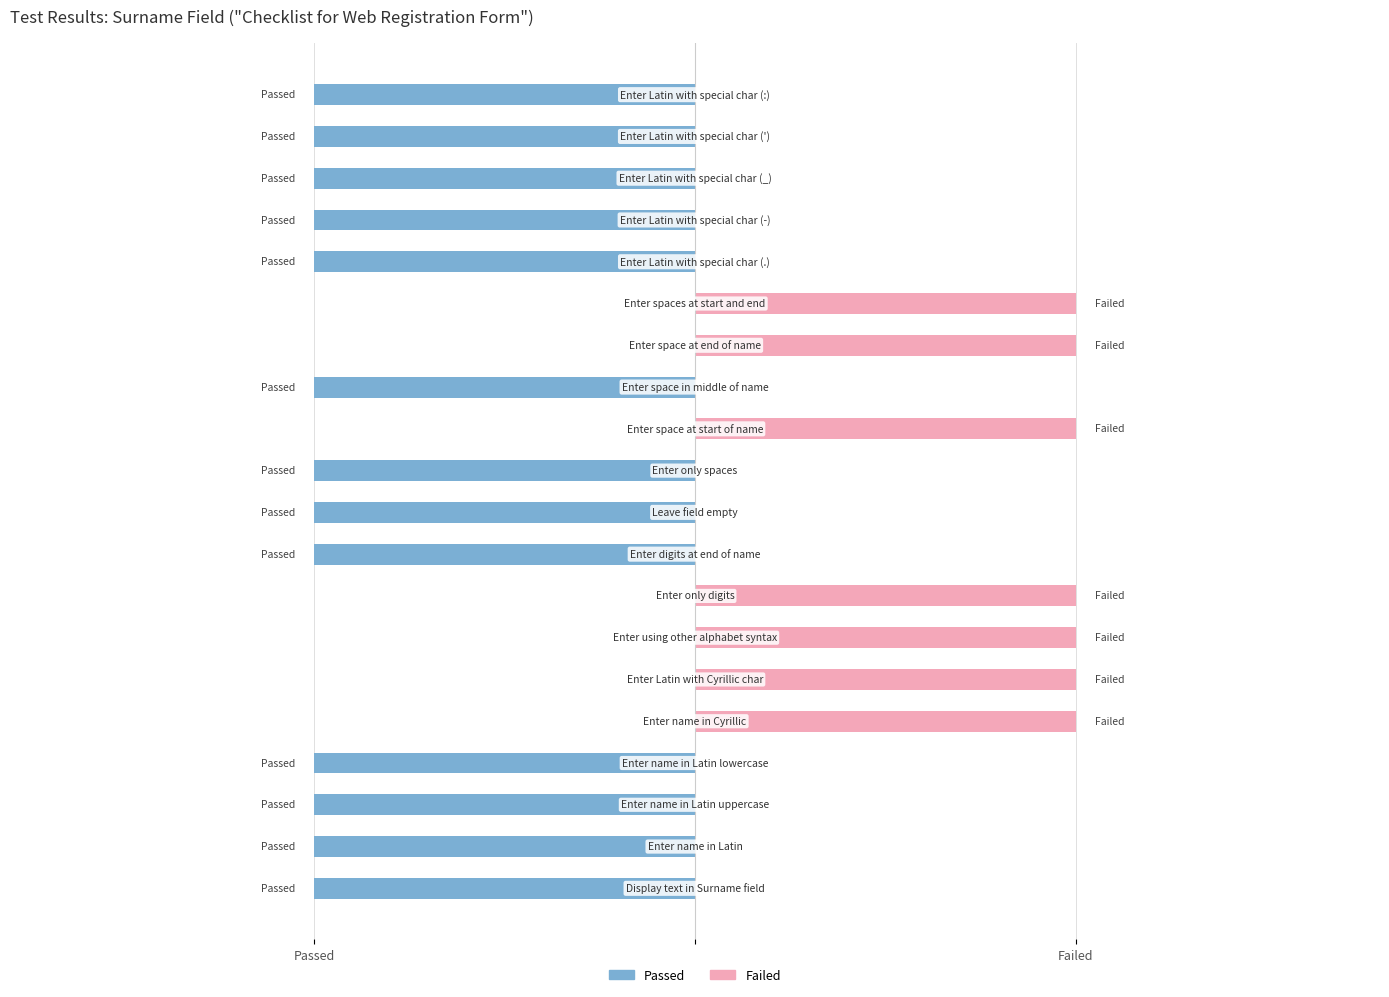

What is the total value across all series at 19?

-1